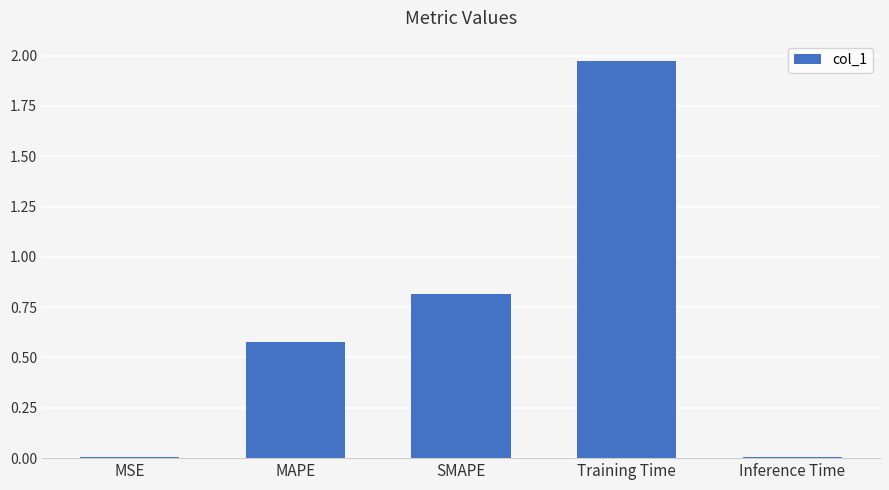

What is the label of the 1st bar from the right?

Inference Time